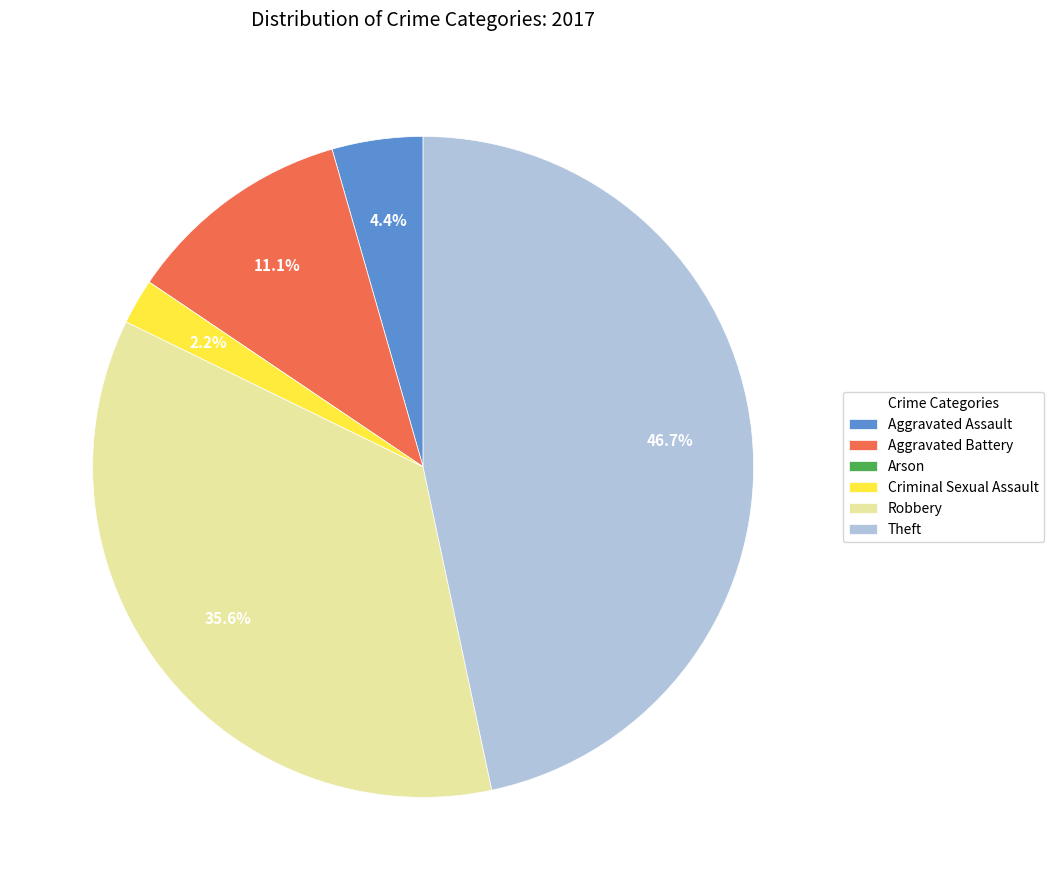

Is it true that Aggravated Assault is 19% of the pie?

False